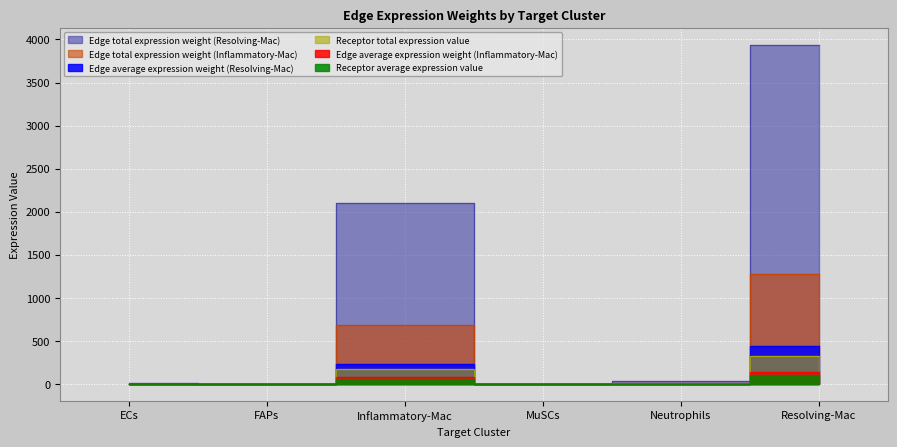

The value of Receptor total expression value at MuSCs is 0.1. True or false?

True